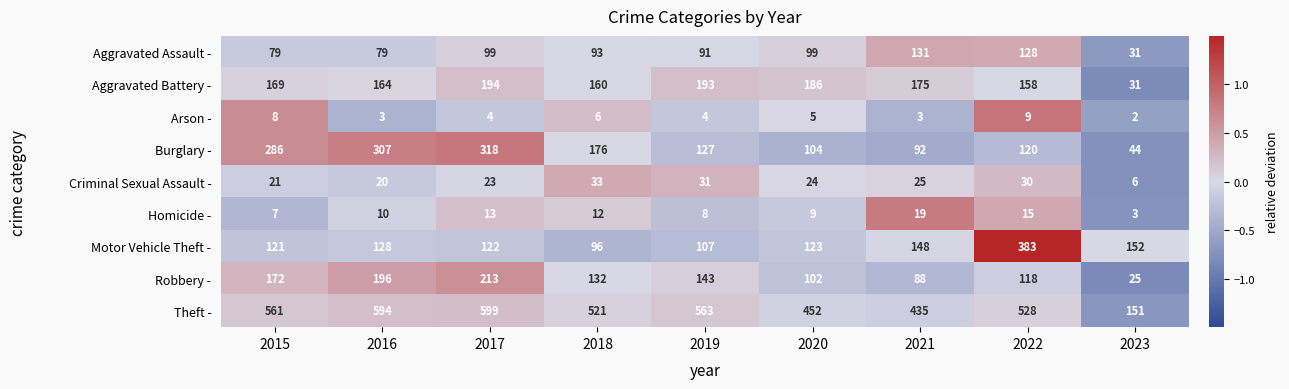

At which category does the chart reach its minimum across all series?

2023